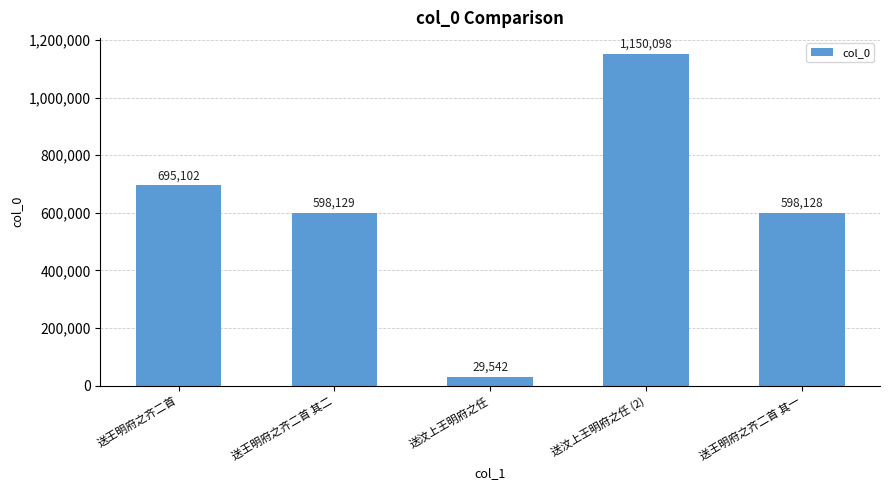

What is the greatest value displayed?

1150098